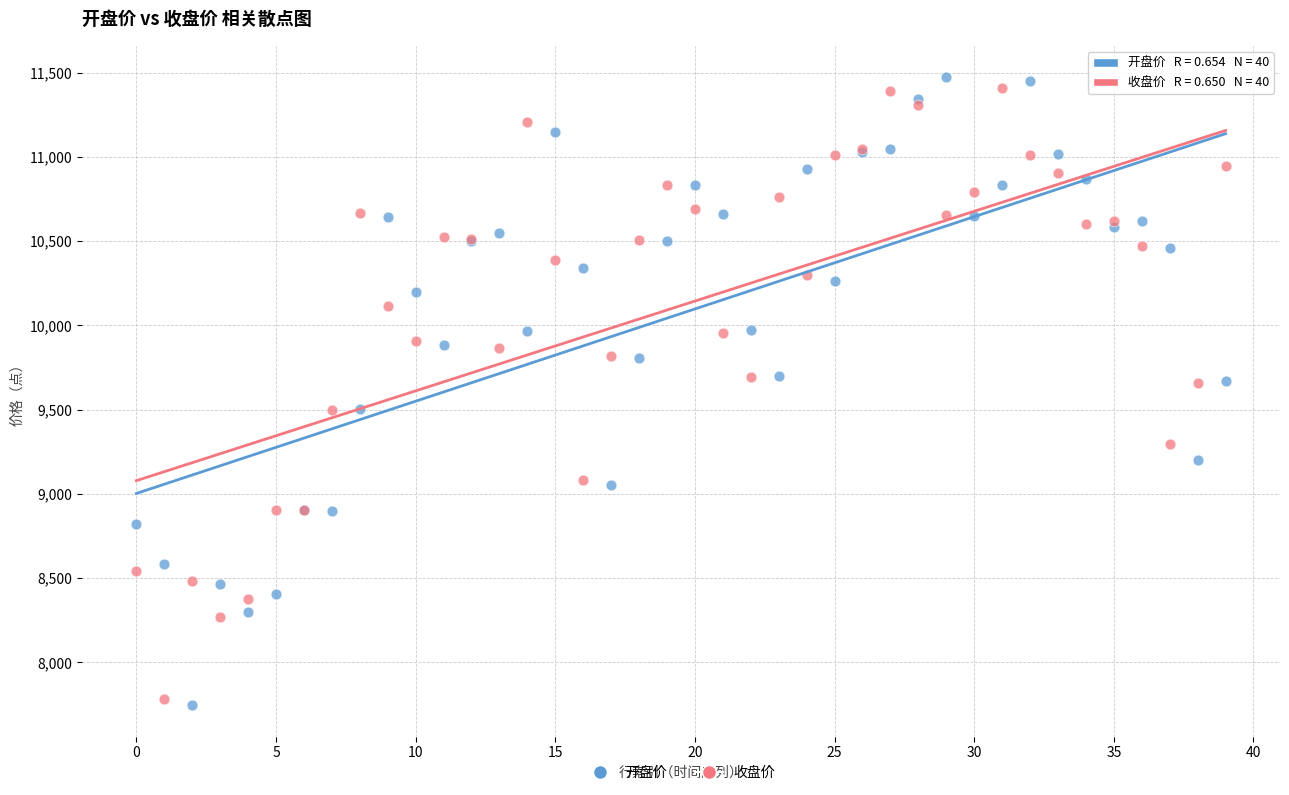

Which series has the widest spread of Y values?

开盘价